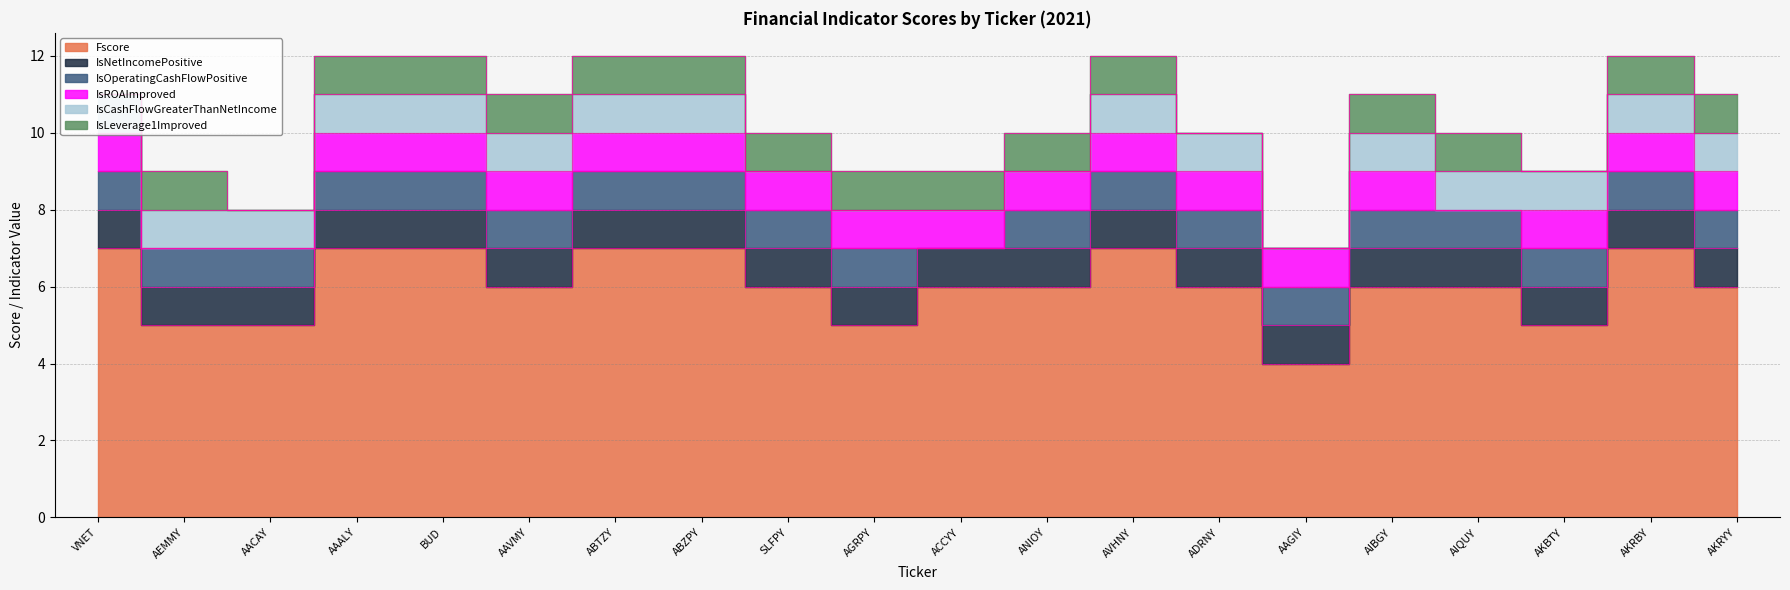

The value of IsCashFlowGreaterThanNetIncome at ADRNY is 0. True or false?

False